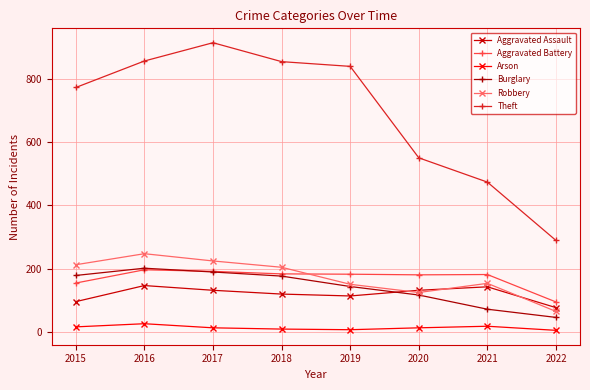

At how many categories does at least one series exceed 514?

6